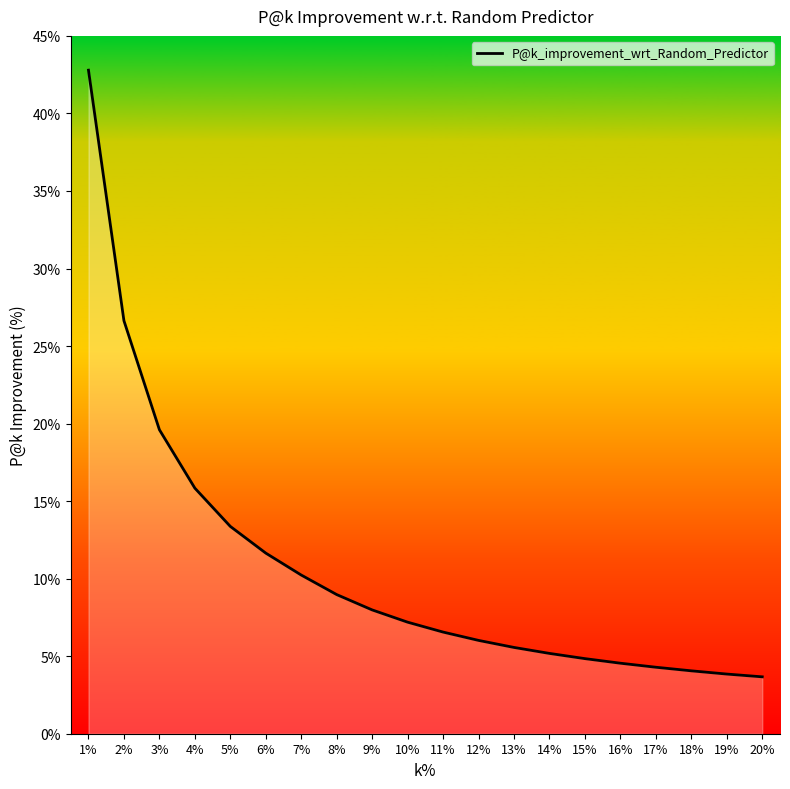

What is the difference between the values at 7% and 5%?

3.1